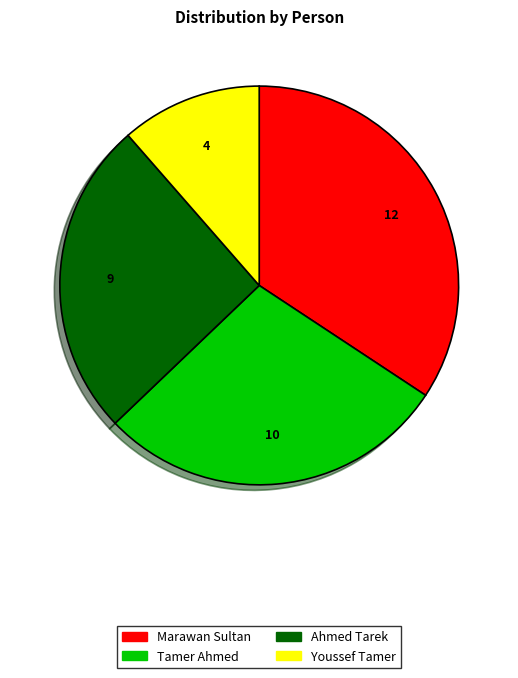

How many segments does this pie chart have?

4